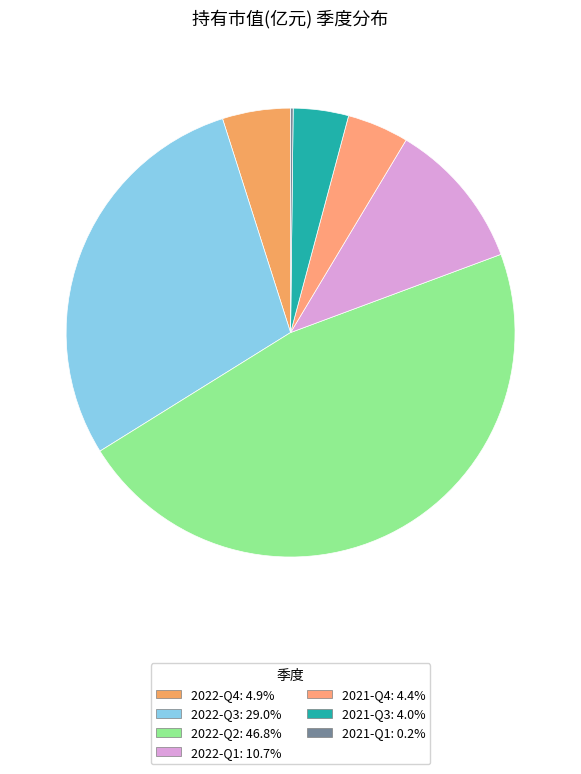

Between 2022-Q4 and 2022-Q2, which is larger?

2022-Q2